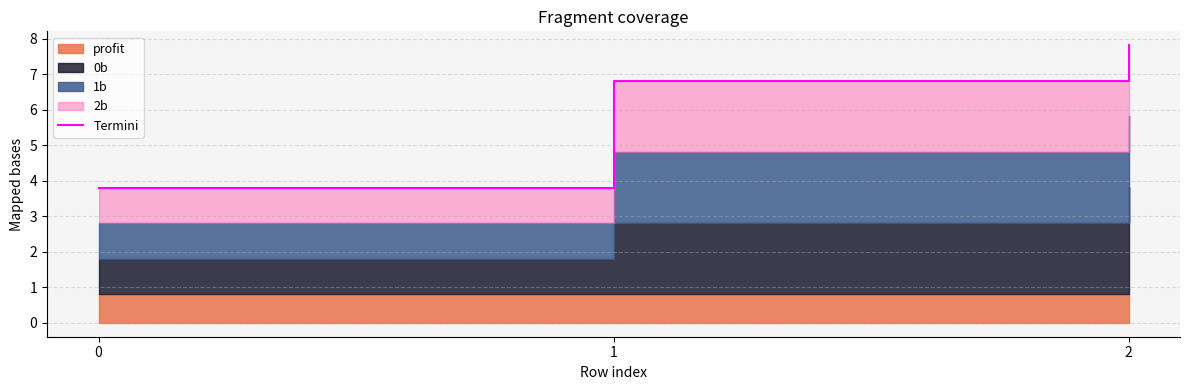

Reading left to right, extract all data points from this chart.

0=3.8	1=6.8	2=7.8